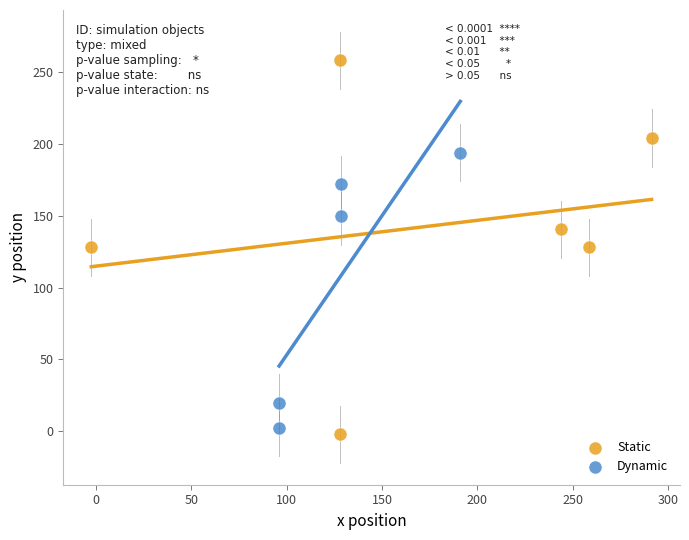

Which series reaches the maximum Y coordinate?

Static